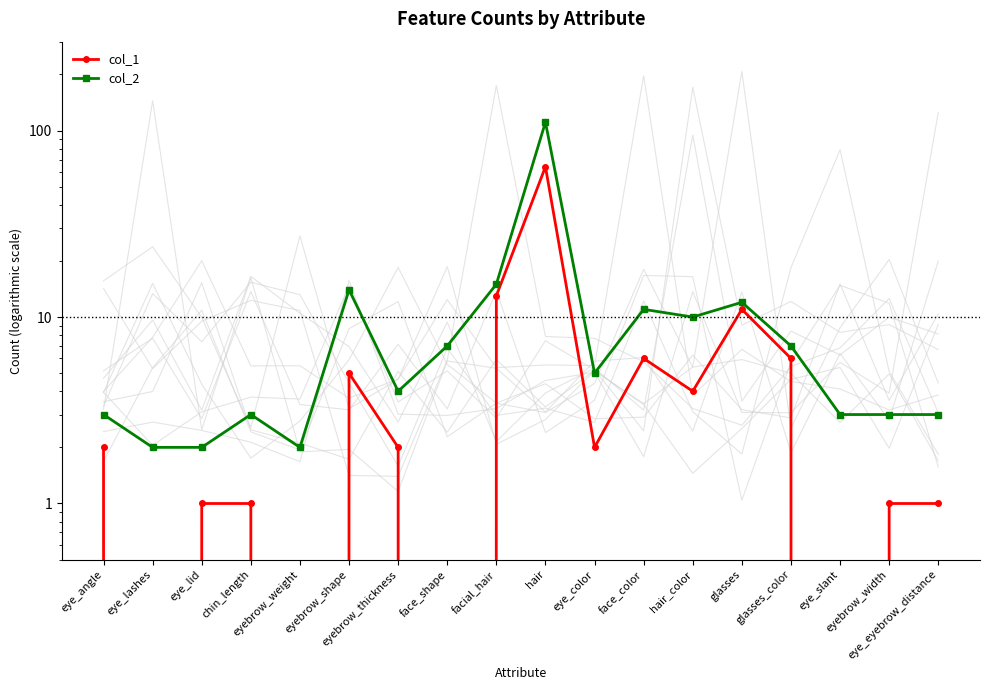

Reading left to right, list all the values displayed in this chart.

col_1: 2	0	1	1	0	5	2	0	13	64	2	6	4	11	6	0	1	1
col_2: 3	2	2	3	2	14	4	7	15	111	5	11	10	12	7	3	3	3